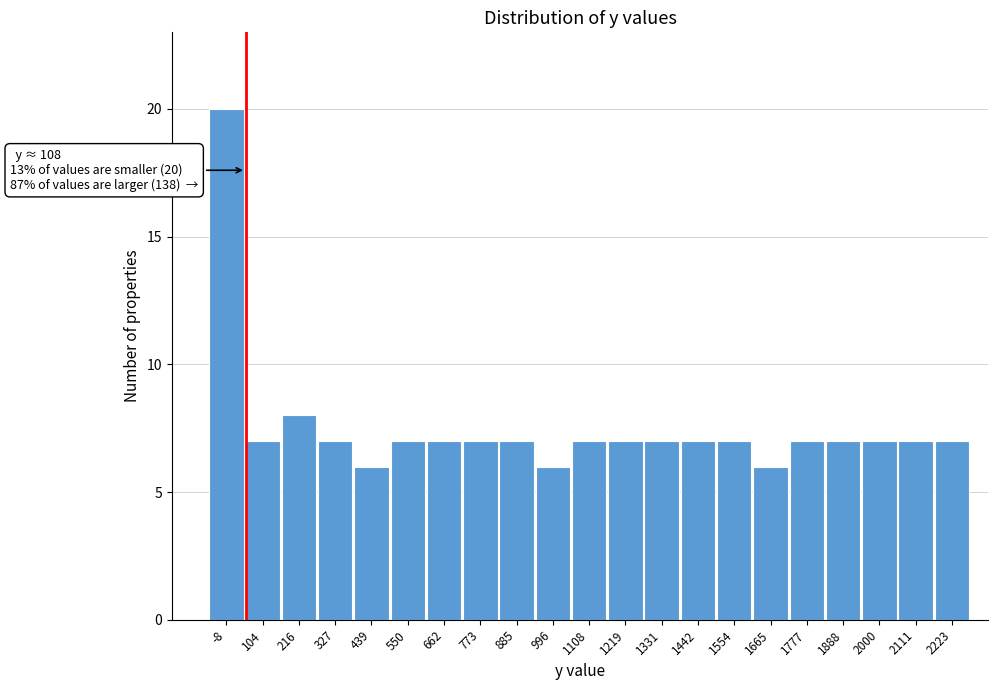

Reading left to right, what are all the values shown in this chart?

20	7	8	7	6	7	7	7	7	6	7	7	7	7	7	6	7	7	7	7	7